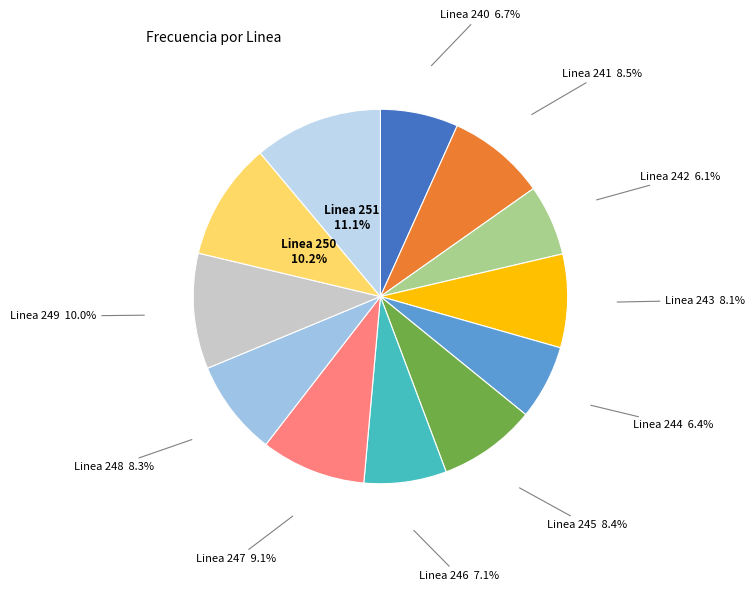

Which slice is the smallest?

Linea 242